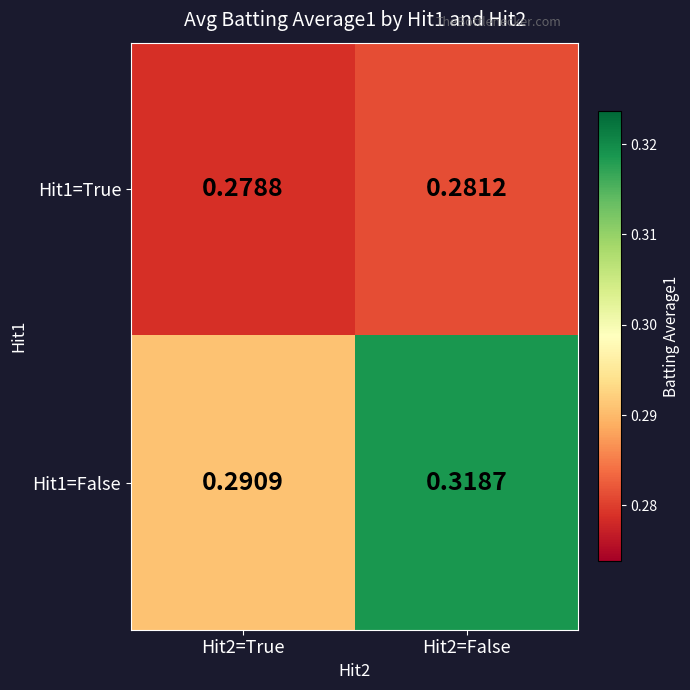

Is the value of Hit1=False at Hit2=False greater than the value of Hit1=True at Hit2=False?

Yes